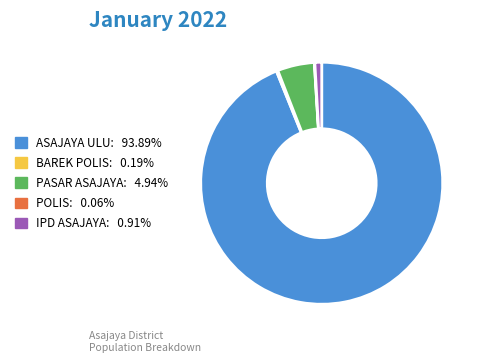

Which slice represents more than half of the pie?

ASAJAYA ULU